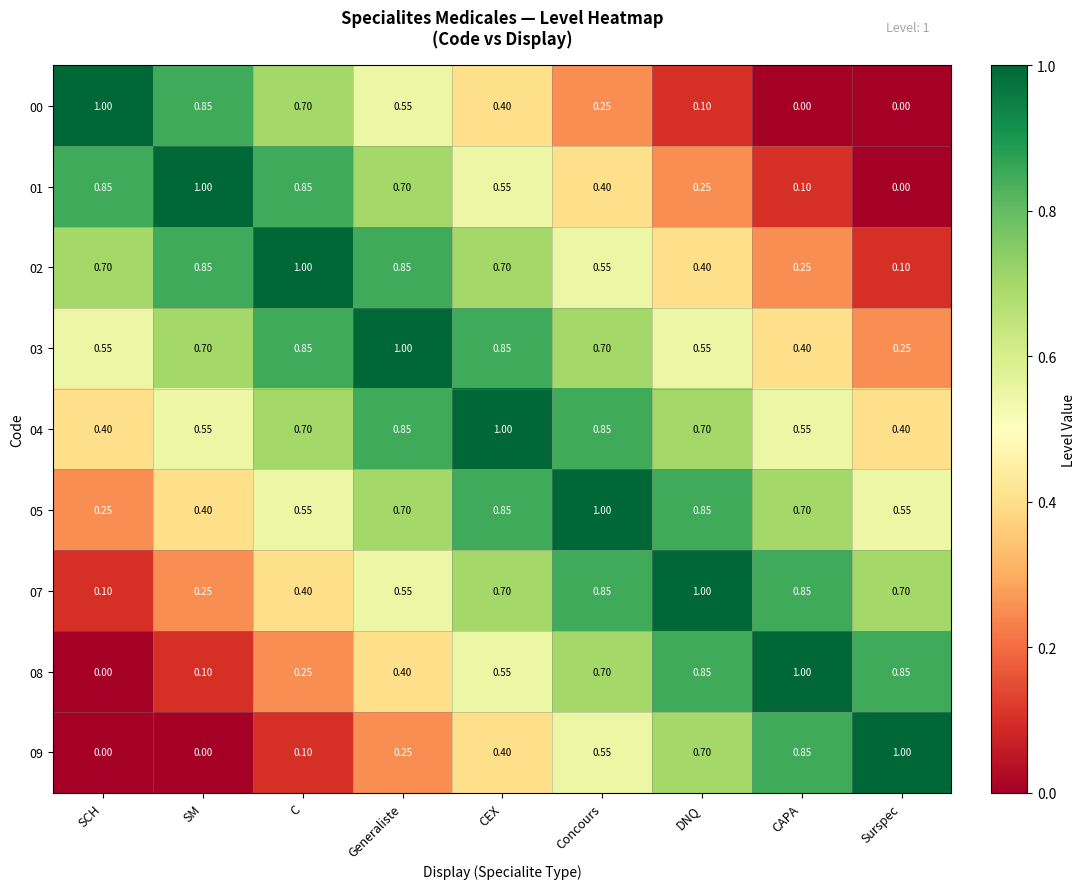

Is the value of 07 at Surspec greater than the value of 08 at Surspec?

No